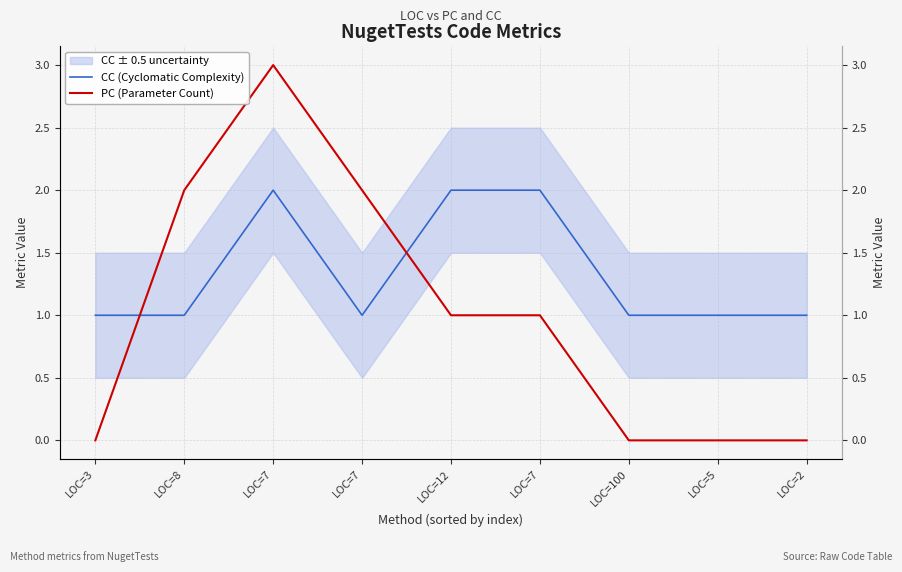

Which series ends up on top after the final intersection of CC (Cyclomatic Complexity) and PC (Parameter Count)?

CC (Cyclomatic Complexity)